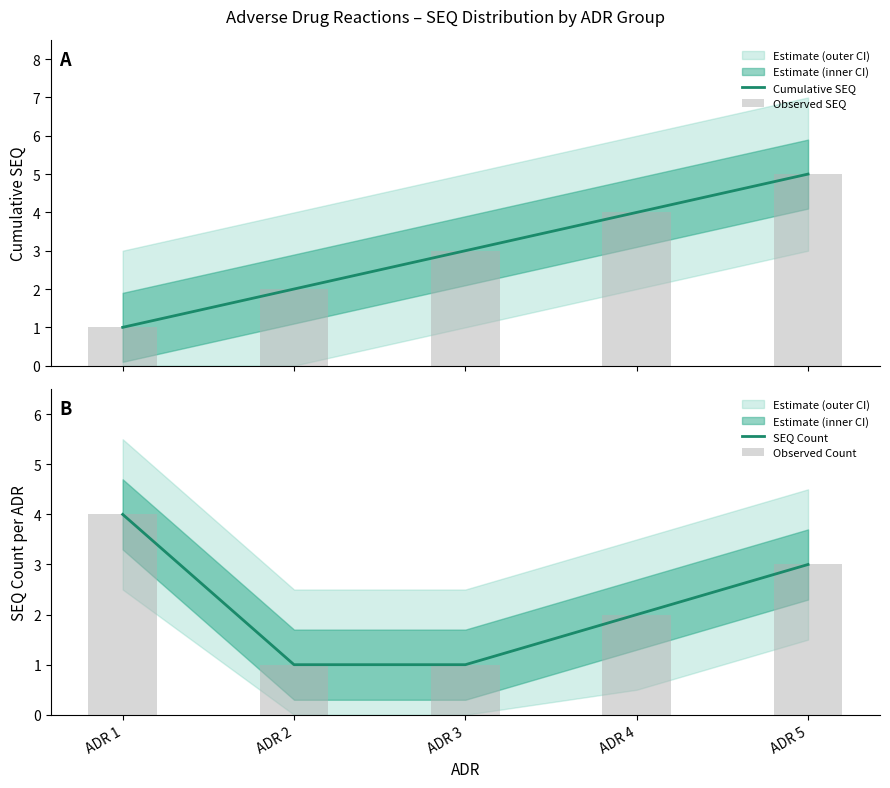

Reading left to right, transcribe all the data shown in this chart.

Cumulative SEQ: 1	2	3	4	5
Observed SEQ: 1	2	3	4	5
SEQ Count: 4	1	1	2	3
Observed Count: 4	1	1	2	3